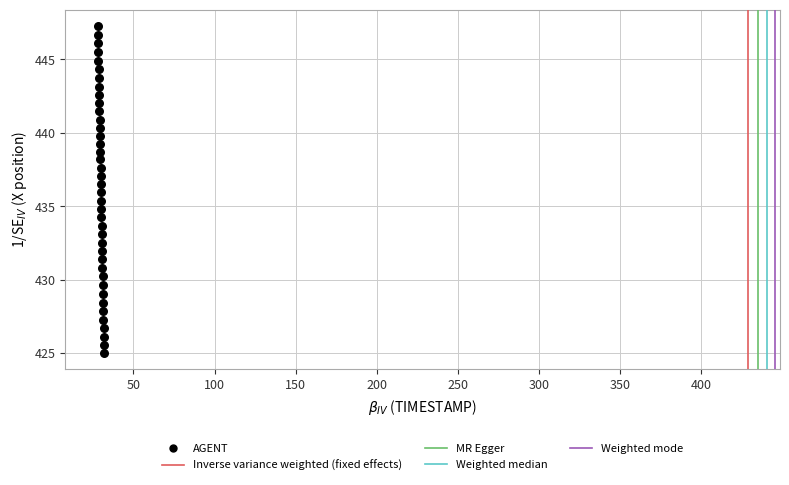

What is the range of X values (max minus min)?

3.9